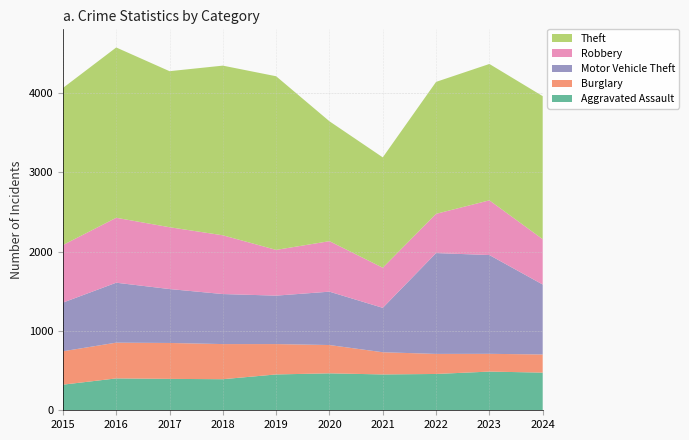

Reading right to left, what are all the values shown in this chart?

Aggravated Assault: 475	488	458	452	466	452	392	396	402	323
Burglary: 229	224	253	280	357	383	443	453	451	421
Motor Vehicle Theft: 882	1246	1272	560	673	611	631	680	756	614
Robbery: 572	690	495	506	637	577	741	780	819	726
Theft: 1804	1720	1664	1392	1512	2190	2140	1968	2148	1981